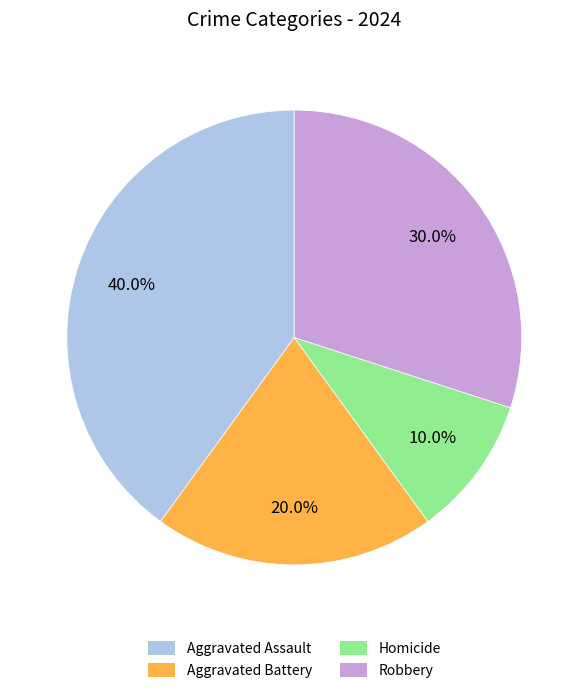

Approximately how many times larger is the value at Aggravated Battery compared to Robbery?

0.7